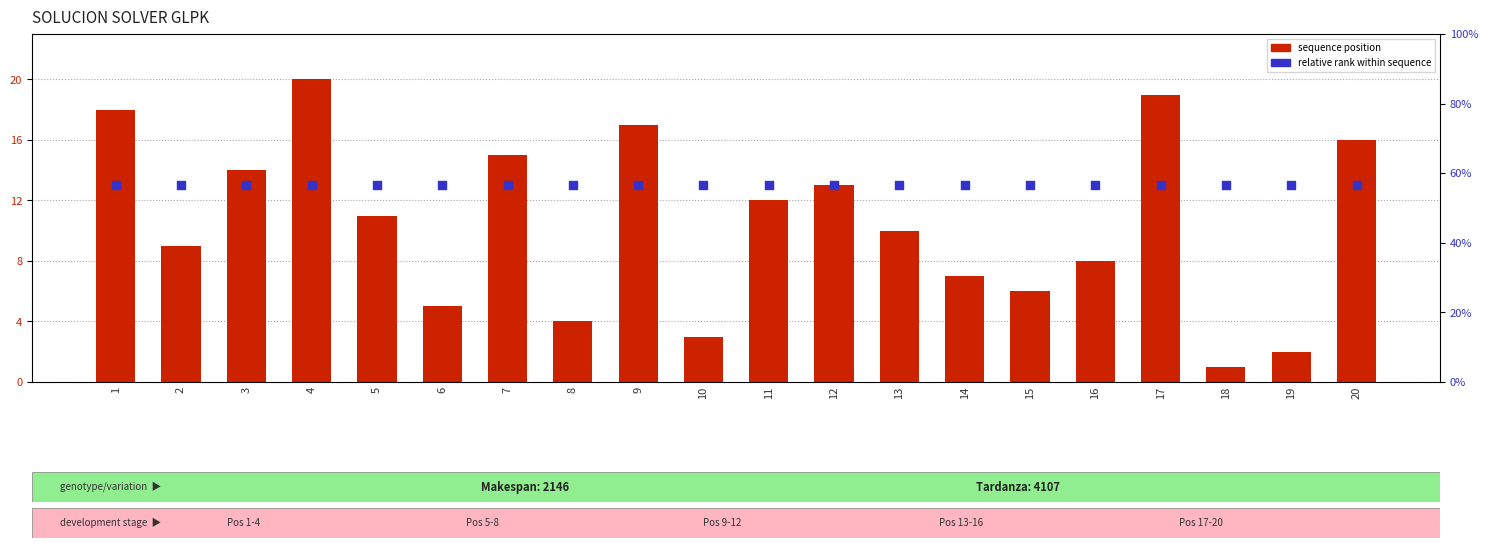

At how many categories does at least one series exceed 14?

6